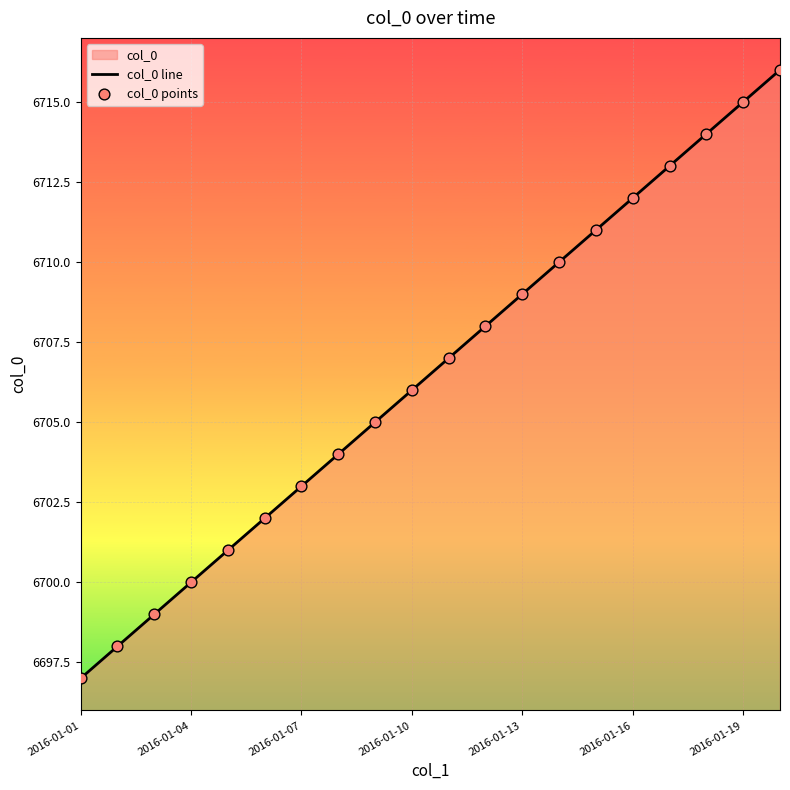

Which series has the largest total across all categories?

col_0 line